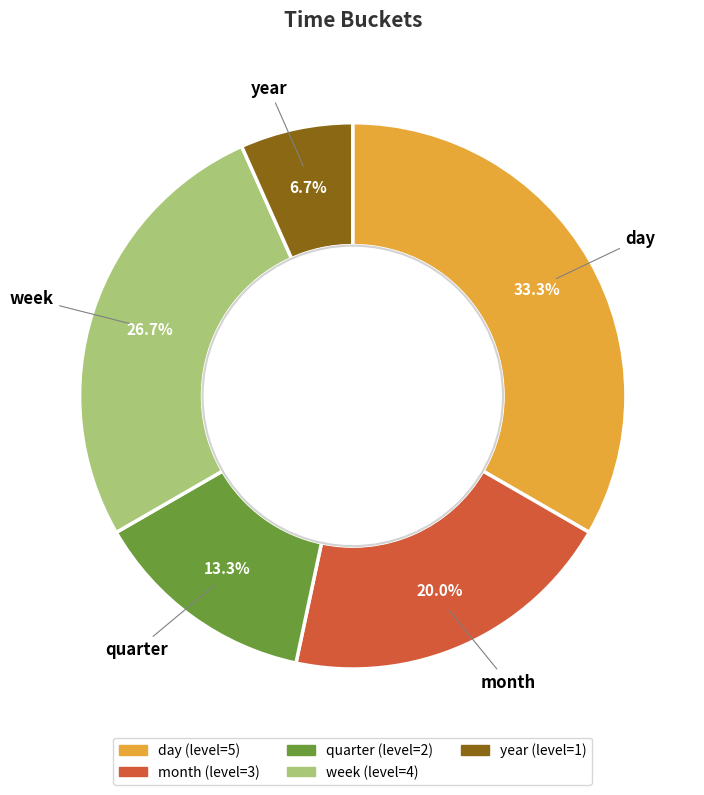

Which slice is the smallest?

year